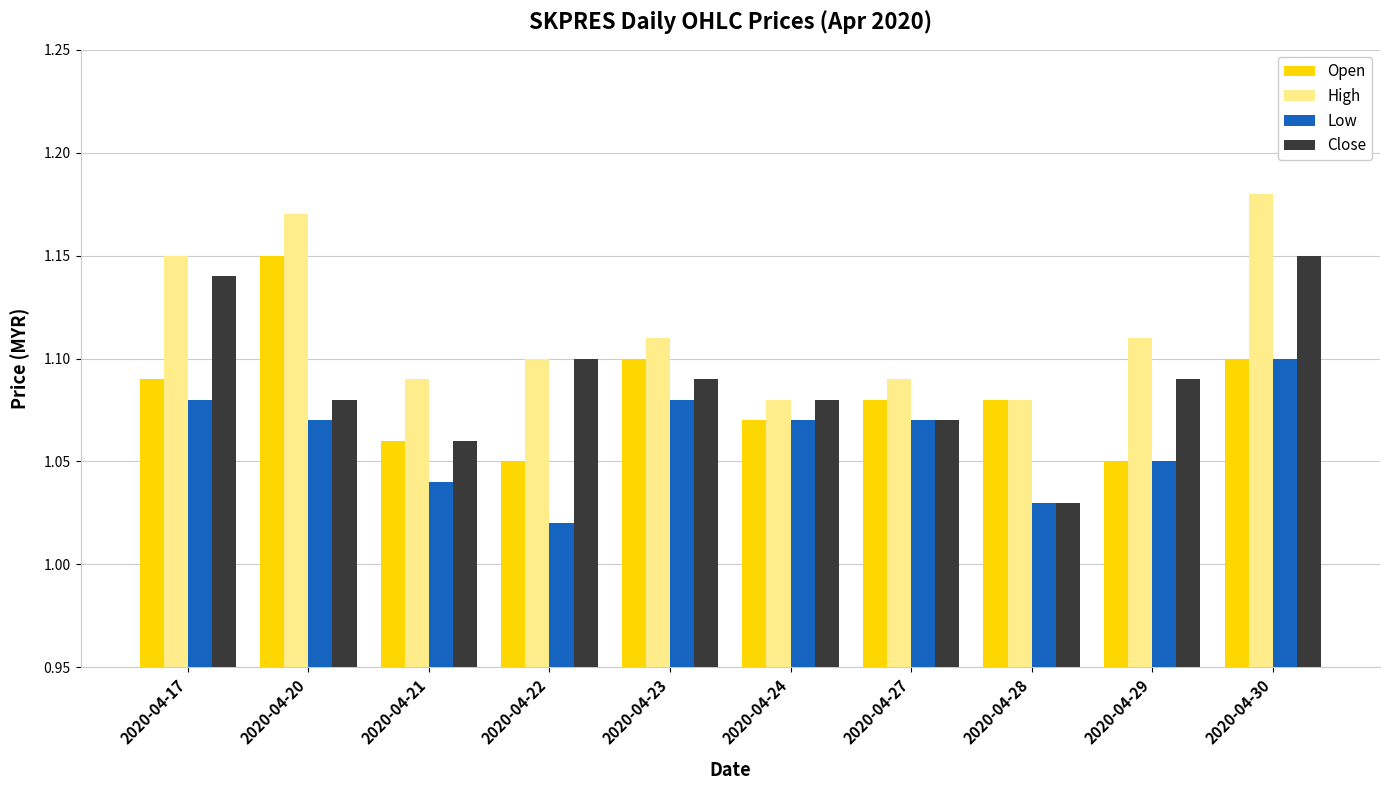

What is the difference between the maximum and minimum values in the Low series?

0.1